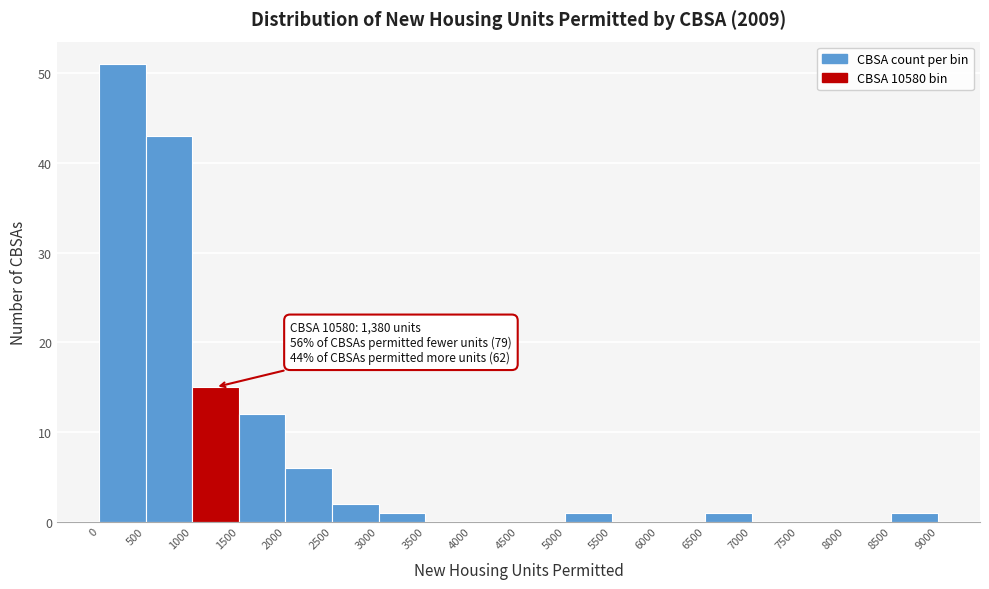

Over which range of the x-axis is the bar tallest?

0 to 500